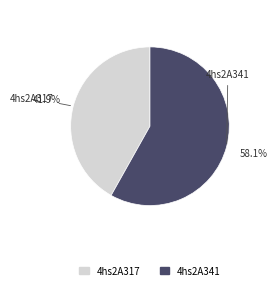

Approximately how many times larger is the value at 4hs2A317 compared to 4hs2A341?

0.7